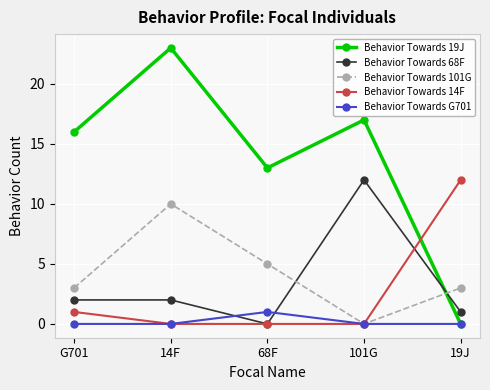

Which series ends up on top after the final intersection of Behavior Towards 14F and Behavior Towards 19J?

Behavior Towards 14F